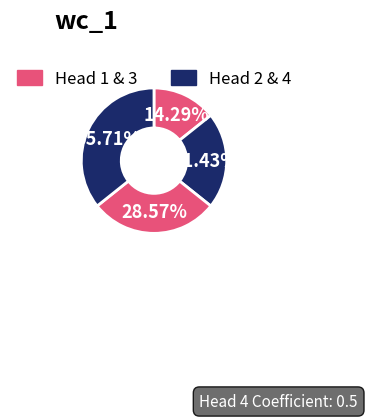

Count the number of slices in the pie.

4